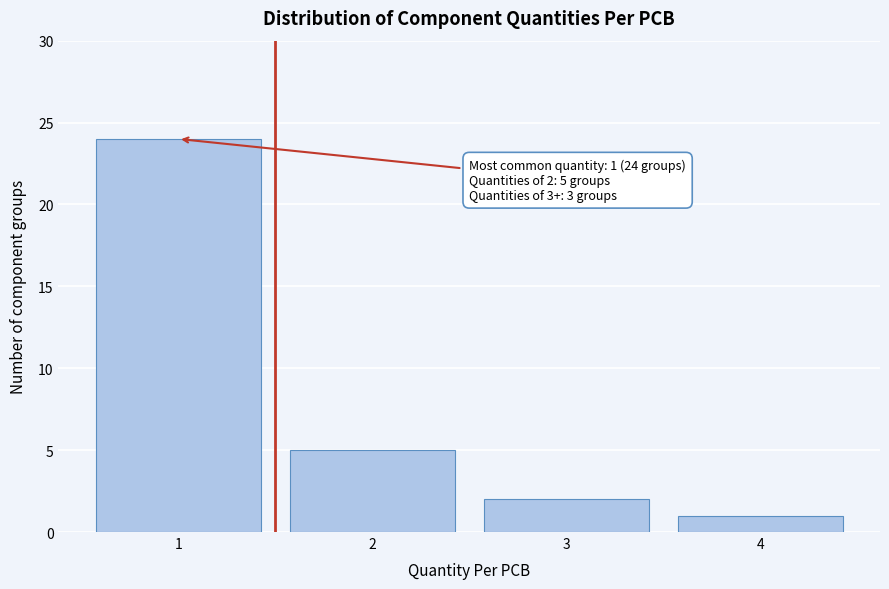

Reading left to right, extract all data points from this chart.

1=24	2=5	3=2	4=1